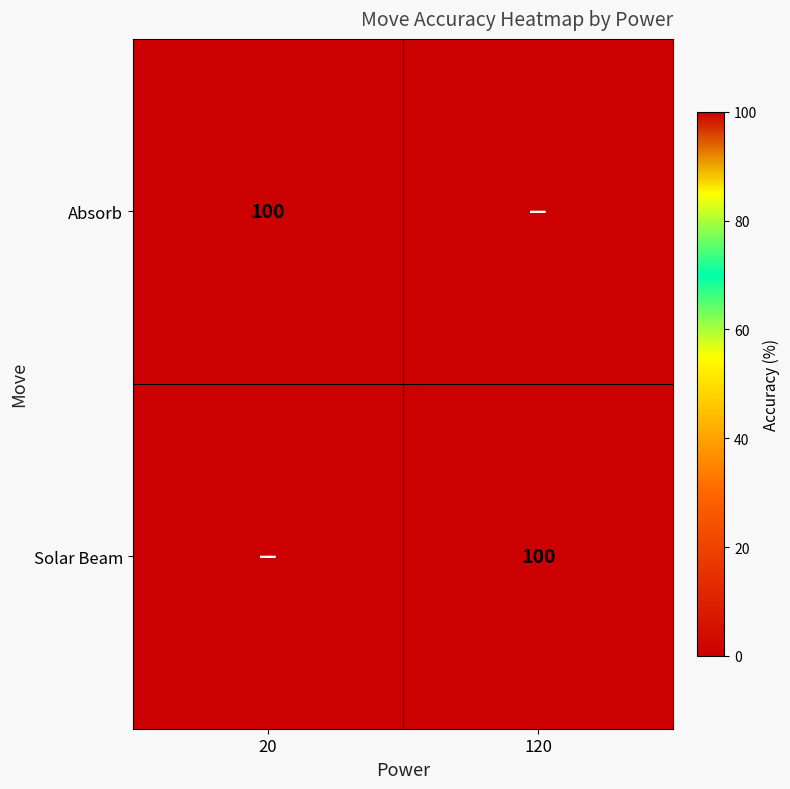

The Absorb series shows 100 at 20. True or false?

True